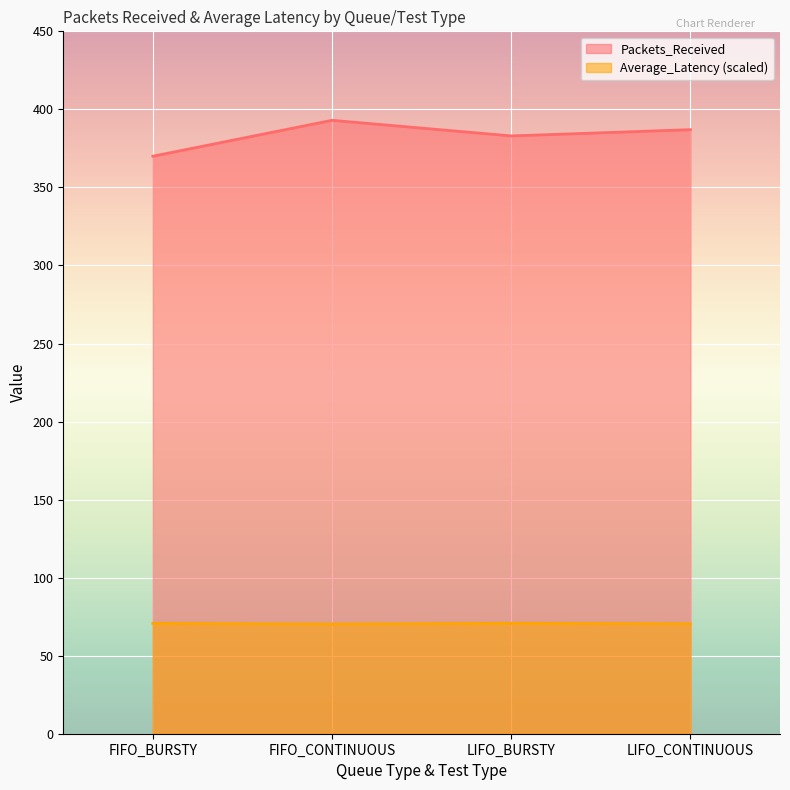

At which label does Average_Latency reach its minimum?

FIFO_CONTINUOUS